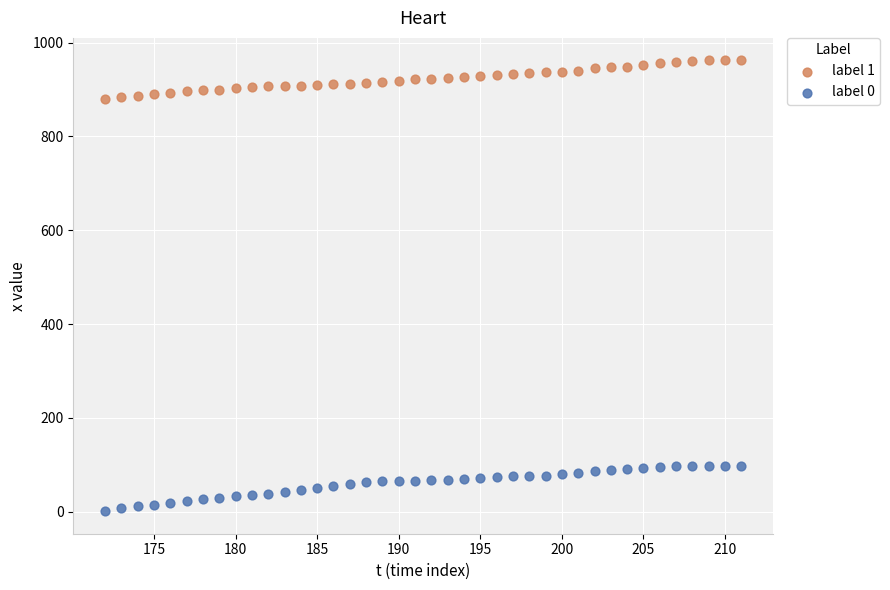

Which series reaches the maximum Y coordinate?

label 1